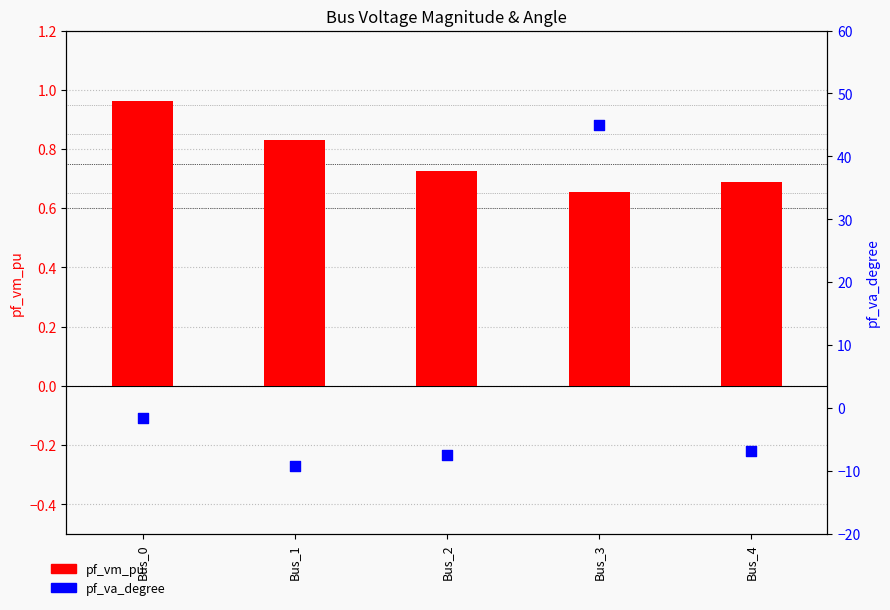

At which category is the sum across all series the highest?

Bus_3